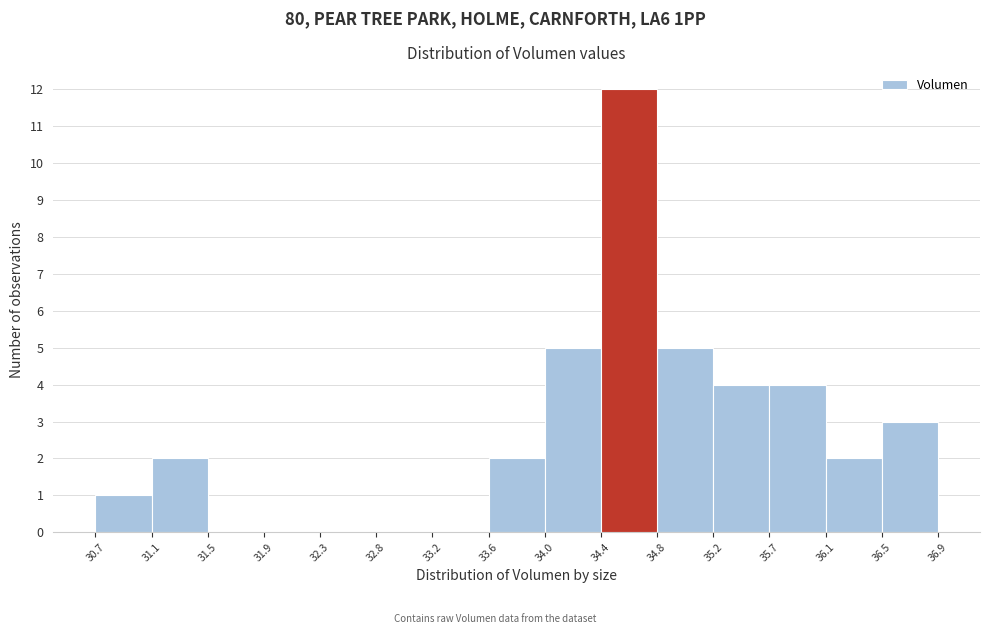

What is the height of the bar covering 36.1 to 36.5 on the x-axis? The values are not printed on the chart, so give them approximately, as read against the axis.

2